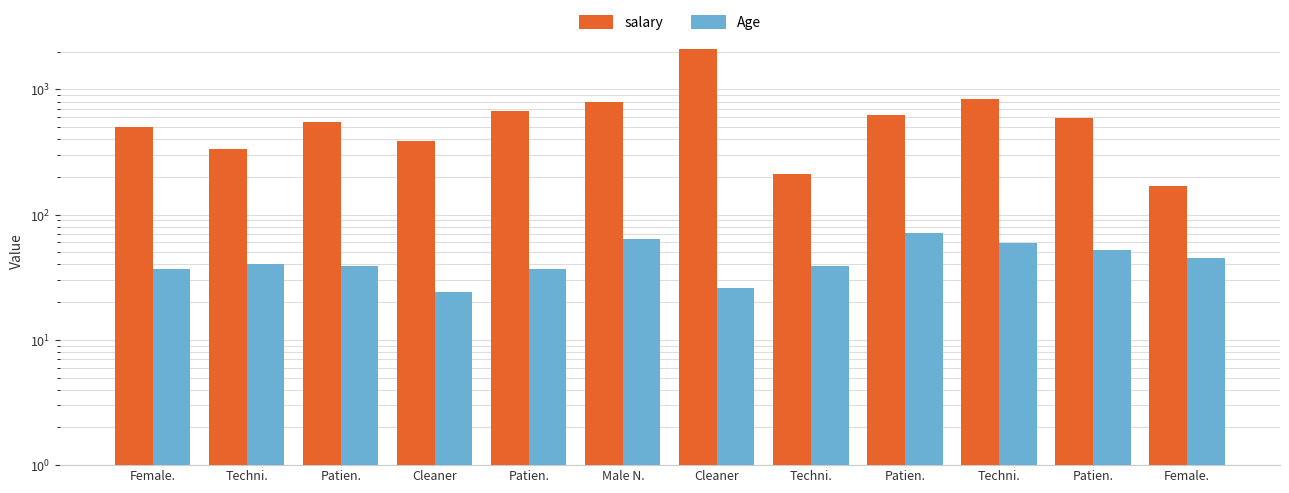

At which category is the sum across all series the highest?

Cleaner